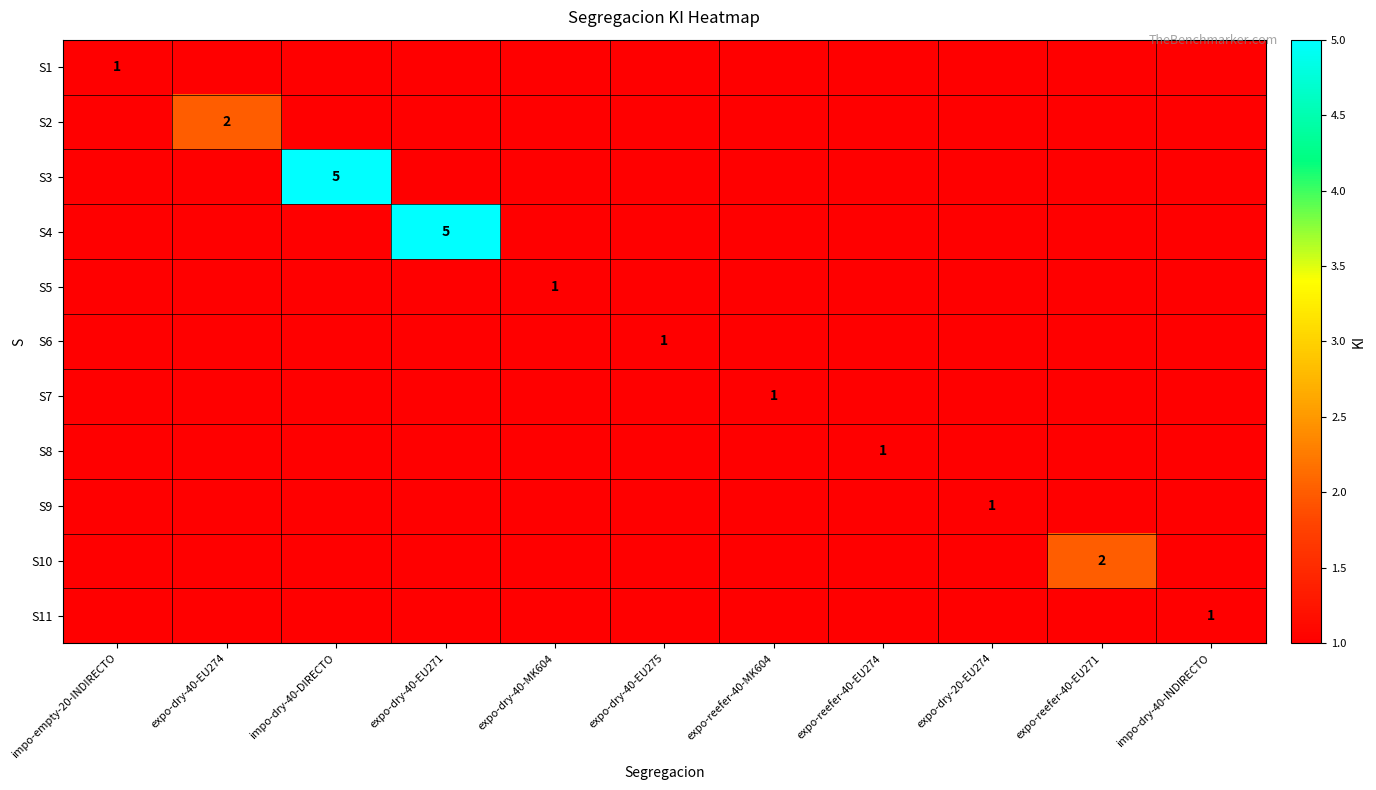

What is the difference between the maximum and second lowest values in the S11 series?

1